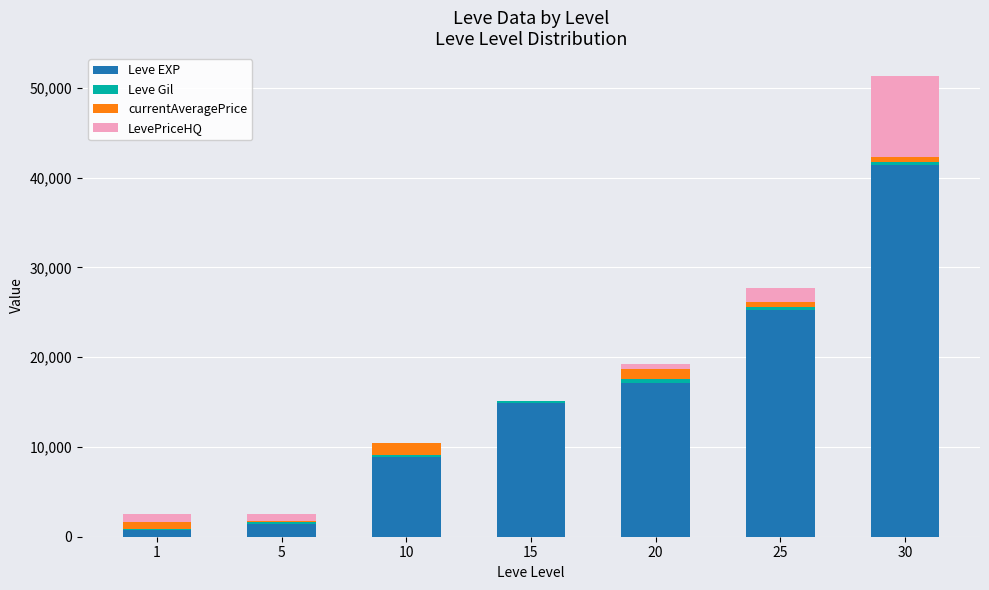

At which category is the sum across all series the highest?

30